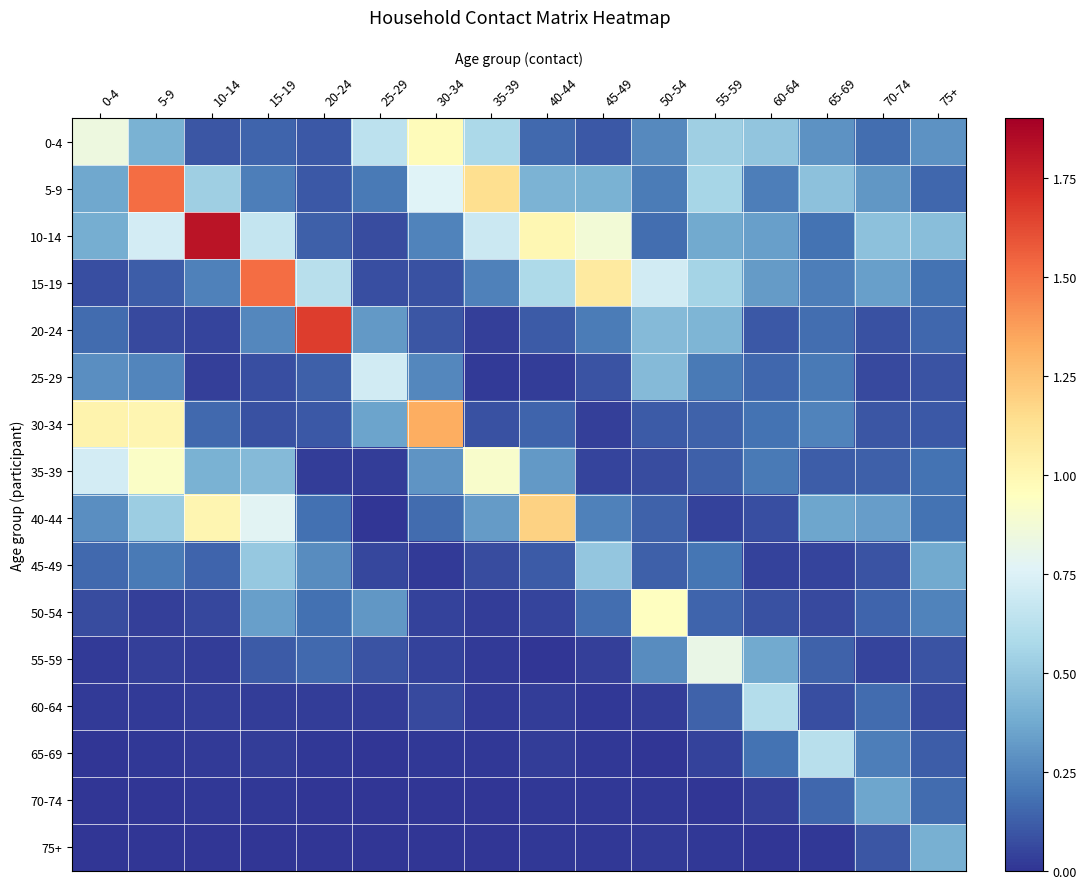

Reading right to left, transcribe all the data shown in this chart.

0-4: 75+=0.3	70-74=0.2	65-69=0.3	60-64=0.5	55-59=0.5	50-54=0.3	45-49=0.1	40-44=0.2	35-39=0.6	30-34=1.0	25-29=0.6	20-24=0.1	15-19=0.1	10-14=0.1	5-9=0.4	0-4=0.8
5-9: 75+=0.2	70-74=0.3	65-69=0.5	60-64=0.2	55-59=0.6	50-54=0.2	45-49=0.4	40-44=0.4	35-39=1.1	30-34=0.8	25-29=0.2	20-24=0.1	15-19=0.2	10-14=0.5	5-9=1.5	0-4=0.4
10-14: 75+=0.5	70-74=0.5	65-69=0.2	60-64=0.3	55-59=0.4	50-54=0.2	45-49=0.9	40-44=1.0	35-39=0.7	30-34=0.2	25-29=0.1	20-24=0.1	15-19=0.7	10-14=1.8	5-9=0.7	0-4=0.4
15-19: 75+=0.2	70-74=0.3	65-69=0.2	60-64=0.3	55-59=0.6	50-54=0.7	45-49=1.1	40-44=0.6	35-39=0.2	30-34=0.1	25-29=0.1	20-24=0.6	15-19=1.5	10-14=0.2	5-9=0.1	0-4=0.1
20-24: 75+=0.2	70-74=0.1	65-69=0.2	60-64=0.1	55-59=0.4	50-54=0.4	45-49=0.2	40-44=0.1	35-39=0.0	30-34=0.1	25-29=0.3	20-24=1.7	15-19=0.3	10-14=0.0	5-9=0.1	0-4=0.2
25-29: 75+=0.1	70-74=0.1	65-69=0.2	60-64=0.2	55-59=0.2	50-54=0.4	45-49=0.1	40-44=0.0	35-39=0.0	30-34=0.3	25-29=0.7	20-24=0.1	15-19=0.1	10-14=0.0	5-9=0.2	0-4=0.3
30-34: 75+=0.1	70-74=0.1	65-69=0.2	60-64=0.2	55-59=0.1	50-54=0.1	45-49=0.0	40-44=0.1	35-39=0.1	30-34=1.3	25-29=0.4	20-24=0.1	15-19=0.1	10-14=0.2	5-9=1.0	0-4=1.0
35-39: 75+=0.2	70-74=0.1	65-69=0.1	60-64=0.2	55-59=0.1	50-54=0.1	45-49=0.1	40-44=0.3	35-39=0.9	30-34=0.3	25-29=0.0	20-24=0.0	15-19=0.4	10-14=0.4	5-9=0.9	0-4=0.7
40-44: 75+=0.2	70-74=0.3	65-69=0.4	60-64=0.1	55-59=0.0	50-54=0.1	45-49=0.2	40-44=1.2	35-39=0.3	30-34=0.2	25-29=0.0	20-24=0.2	15-19=0.8	10-14=1.0	5-9=0.5	0-4=0.3
45-49: 75+=0.4	70-74=0.1	65-69=0.0	60-64=0.0	55-59=0.2	50-54=0.1	45-49=0.5	40-44=0.1	35-39=0.1	30-34=0.0	25-29=0.1	20-24=0.3	15-19=0.5	10-14=0.1	5-9=0.2	0-4=0.2
50-54: 75+=0.2	70-74=0.1	65-69=0.1	60-64=0.1	55-59=0.1	50-54=0.9	45-49=0.2	40-44=0.1	35-39=0.0	30-34=0.0	25-29=0.3	20-24=0.2	15-19=0.3	10-14=0.1	5-9=0.0	0-4=0.1
55-59: 75+=0.1	70-74=0.1	65-69=0.1	60-64=0.4	55-59=0.8	50-54=0.3	45-49=0.0	40-44=0.0	35-39=0.0	30-34=0.0	25-29=0.1	20-24=0.2	15-19=0.1	10-14=0.0	5-9=0.0	0-4=0.0
60-64: 75+=0.1	70-74=0.2	65-69=0.1	60-64=0.6	55-59=0.1	50-54=0.0	45-49=0.0	40-44=0.0	35-39=0.0	30-34=0.1	25-29=0.0	20-24=0.0	15-19=0.0	10-14=0.0	5-9=0.0	0-4=0.0
65-69: 75+=0.1	70-74=0.2	65-69=0.6	60-64=0.2	55-59=0.0	50-54=0.0	45-49=0.0	40-44=0.0	35-39=0.0	30-34=0.0	25-29=0.0	20-24=0.0	15-19=0.0	10-14=0.0	5-9=0.0	0-4=0.0
70-74: 75+=0.2	70-74=0.4	65-69=0.2	60-64=0.0	55-59=0.0	50-54=0.0	45-49=0.0	40-44=0.0	35-39=0.0	30-34=0.0	25-29=0.0	20-24=0.0	15-19=0.0	10-14=0.0	5-9=0.0	0-4=0.0
75+: 75+=0.4	70-74=0.1	65-69=0.0	60-64=0.0	55-59=0.0	50-54=0.0	45-49=0.0	40-44=0.0	35-39=0.0	30-34=0.0	25-29=0.0	20-24=0.0	15-19=0.0	10-14=0.0	5-9=0.0	0-4=0.0